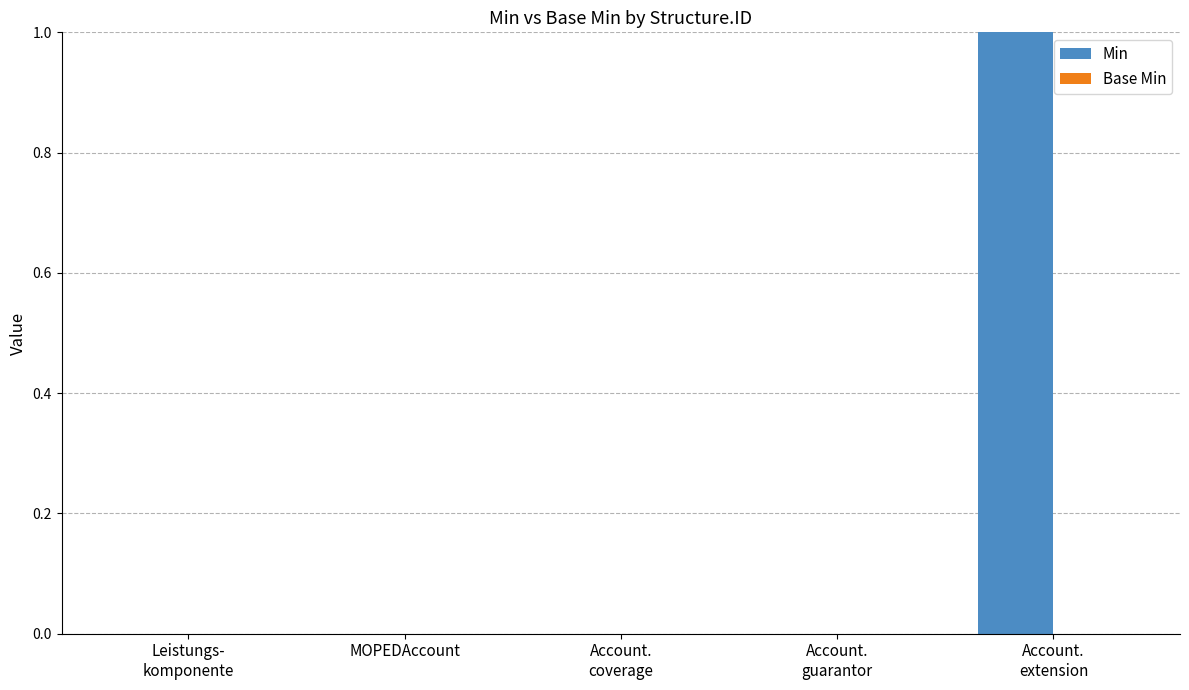

The chart shows a value of 0 at MOPEDAccount. True or false?

True